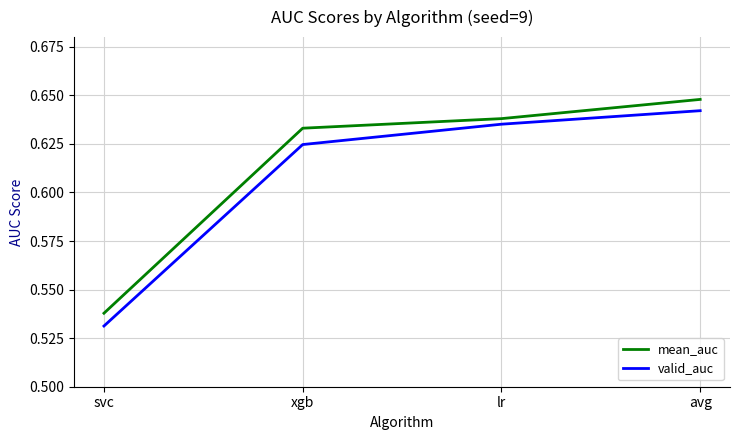

At which label is valid_auc closest to 0?

svc